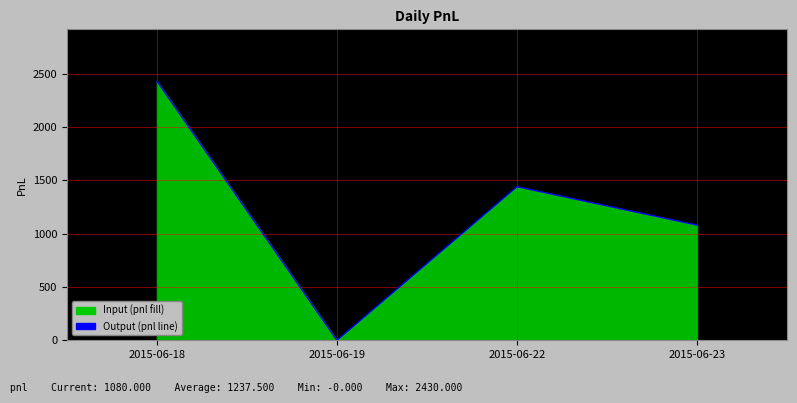

How many interior local valleys (lower than both neighbors) does the data have?

1